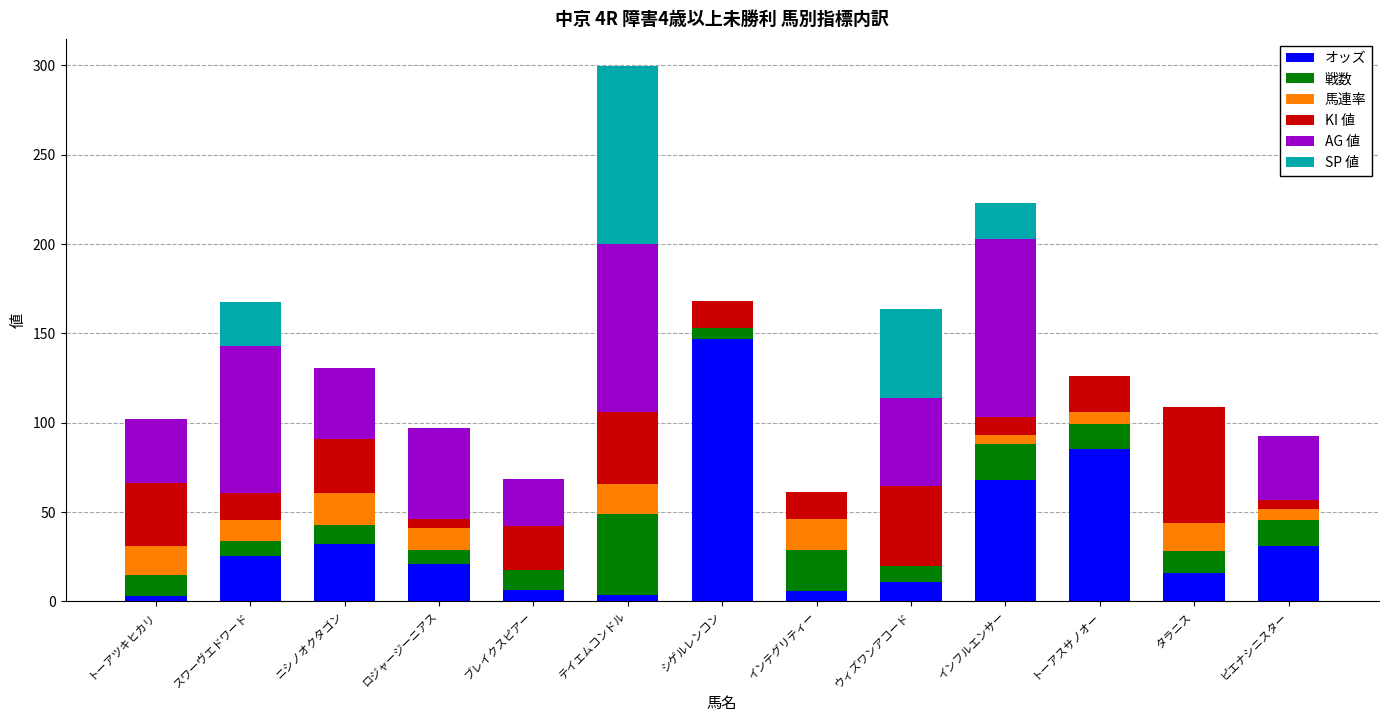

How many values in the オッズ series exceed 20?

7